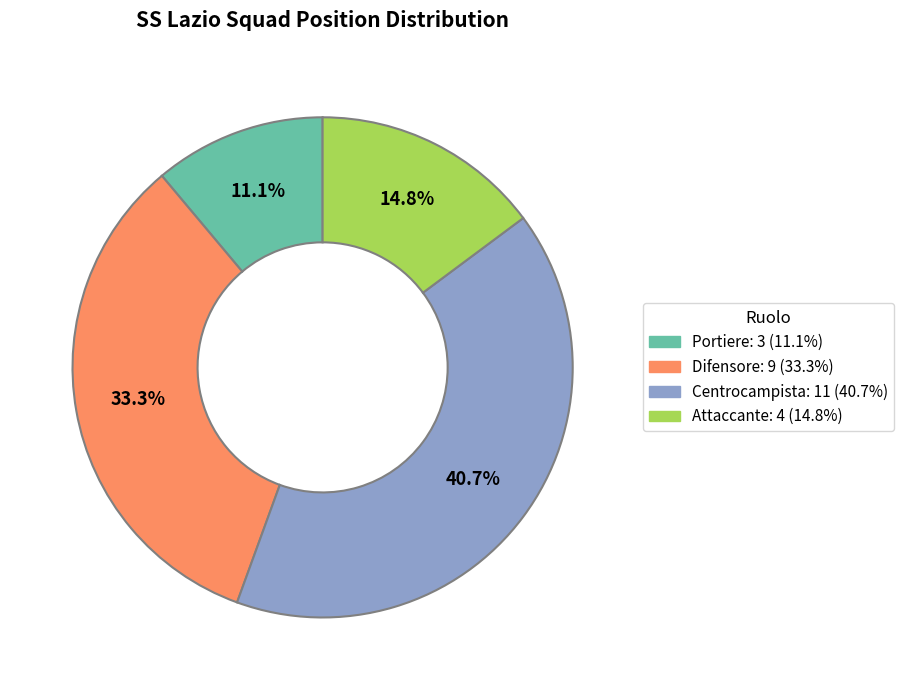

Does any single category account for the majority?

No